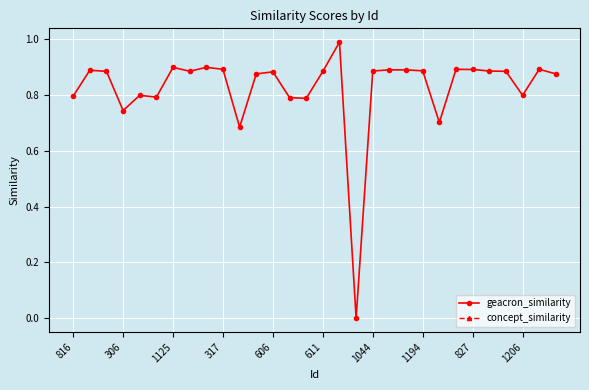

True or false: concept_similarity has more than 0 interior local peaks.

False